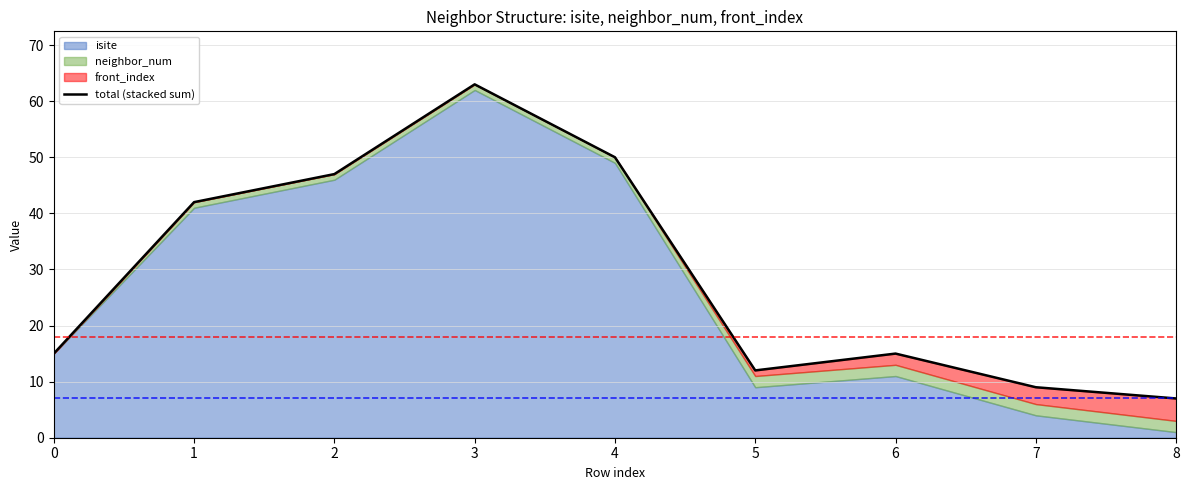

The chart shows a value of 24 at 1. True or false?

False